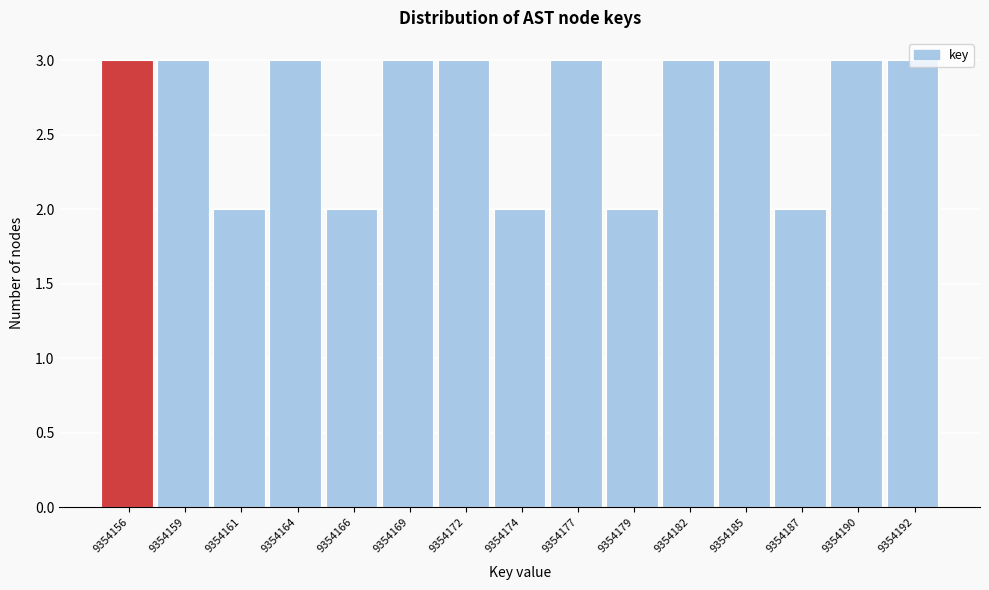

Is it true that the value at 9354161 is 3?

False